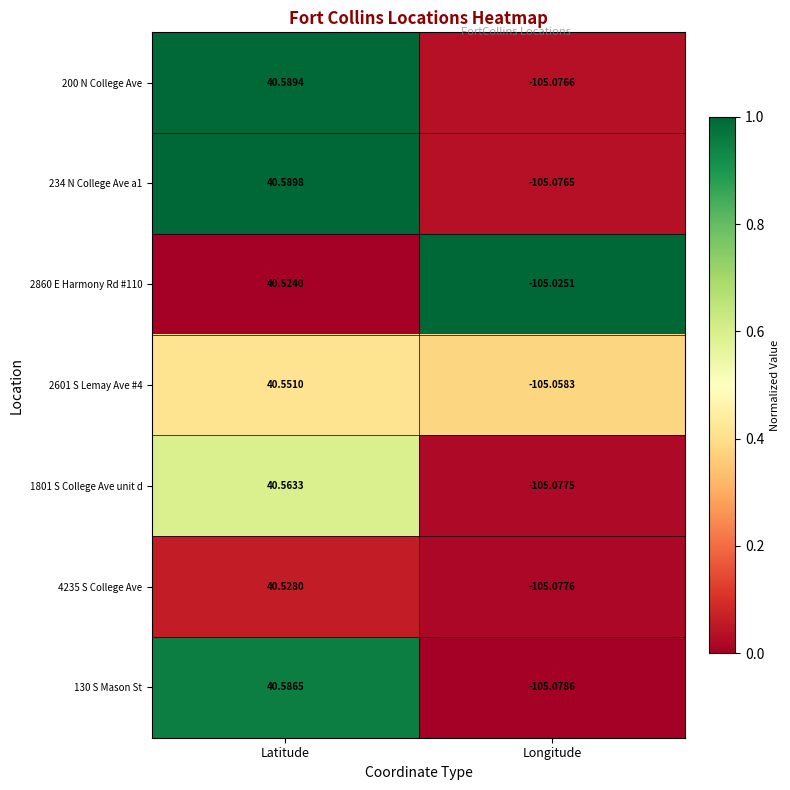

Is the value of 4235 S College Ave at Latitude greater than the value of 200 N College Ave at Longitude?

Yes